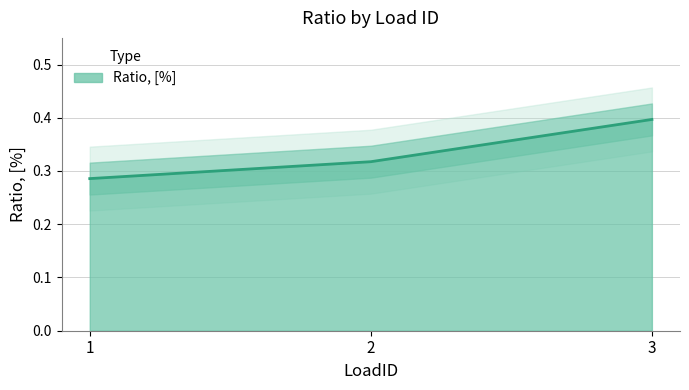

Count the values in the range 0 to 1.

3